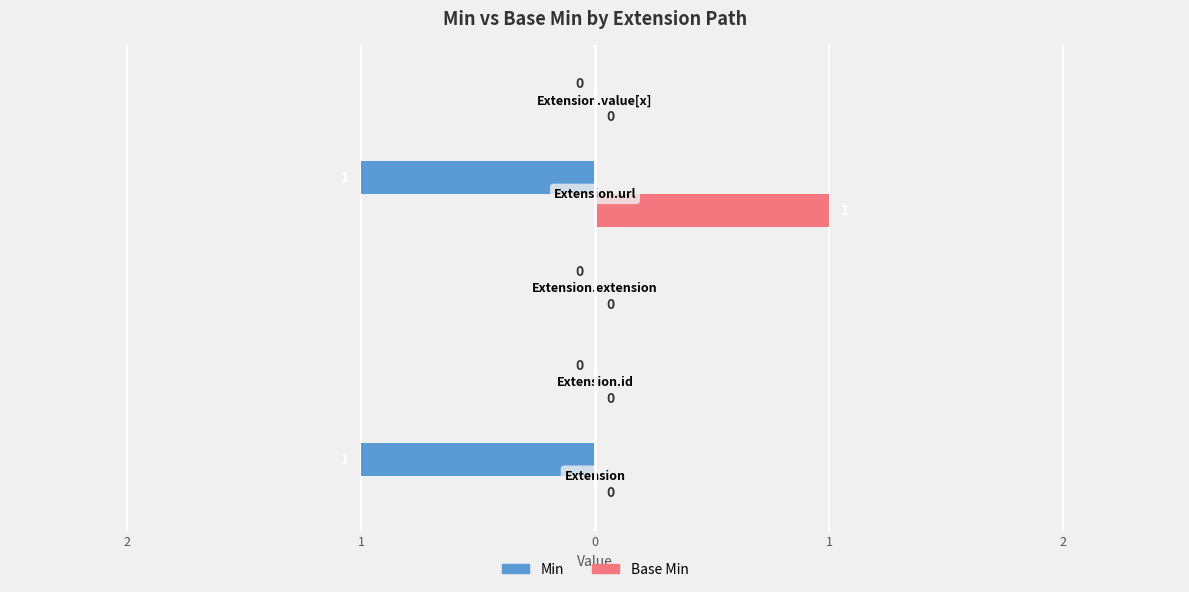

What are all the series names shown in the legend?

Min, Base Min